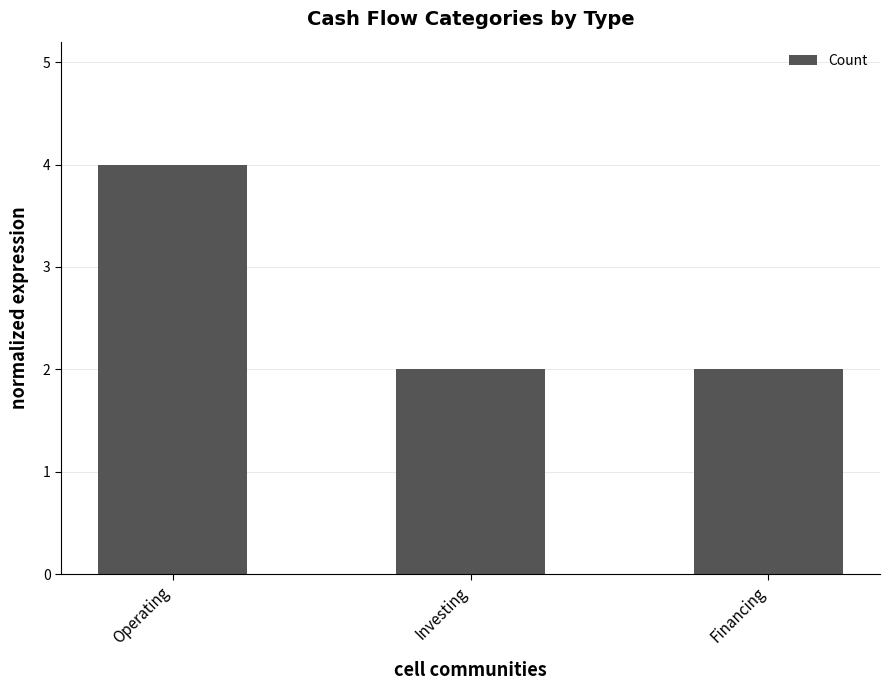

Is it true that the value at Financing is 4?

False